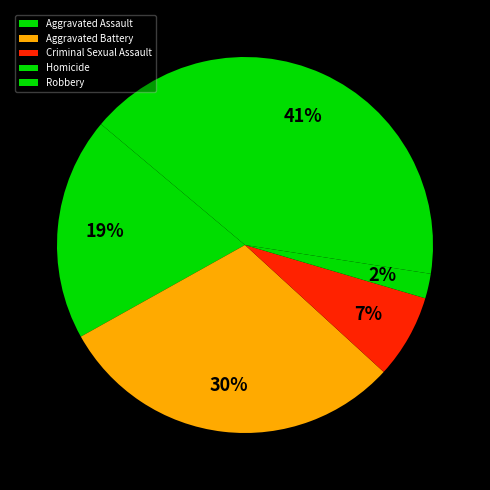

To the nearest percent, what is the combined percentage of Criminal Sexual Assault and Homicide?

9%